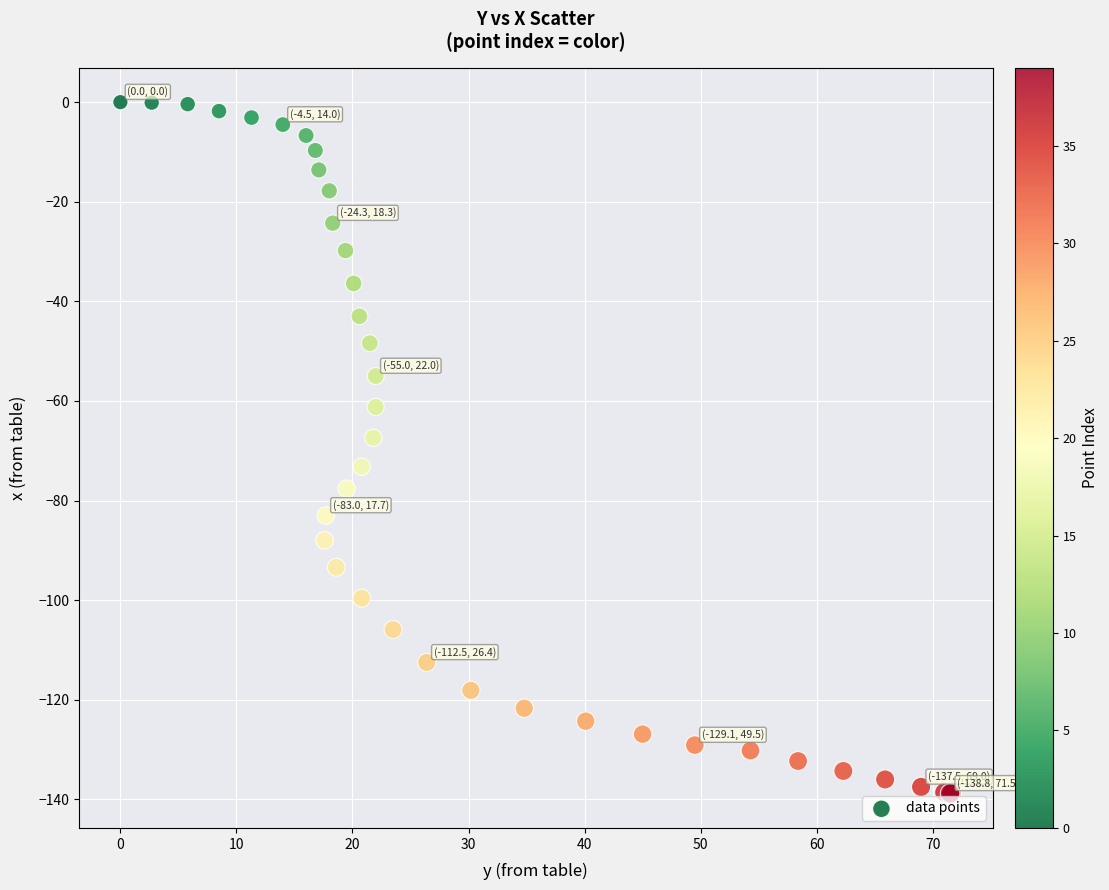

What Y value in the scatter plot is closest to -69?

-67.4